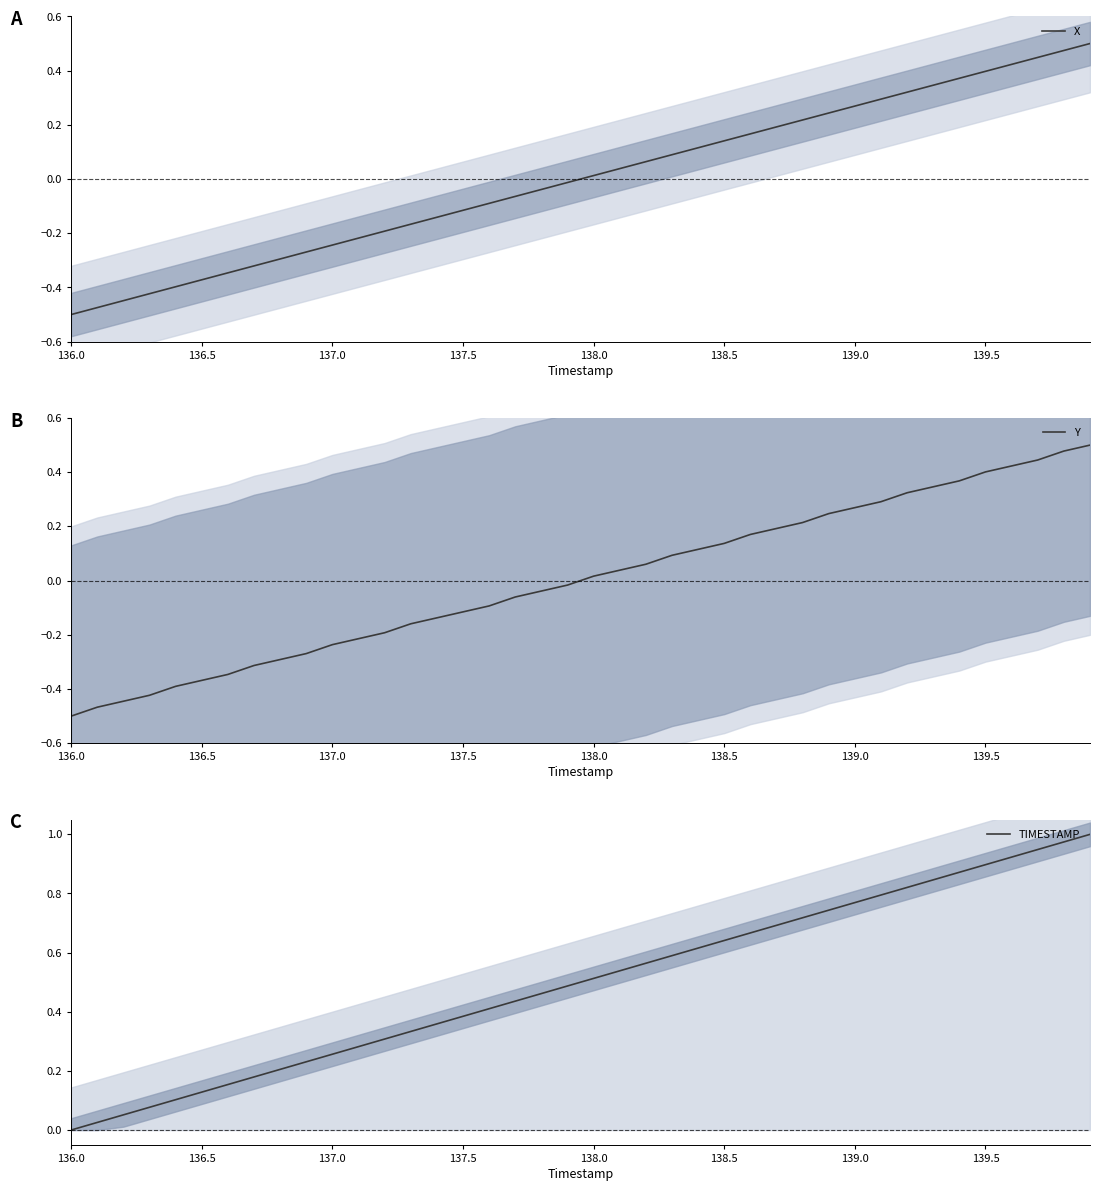

Which category has the lowest value in the X series?

136.0